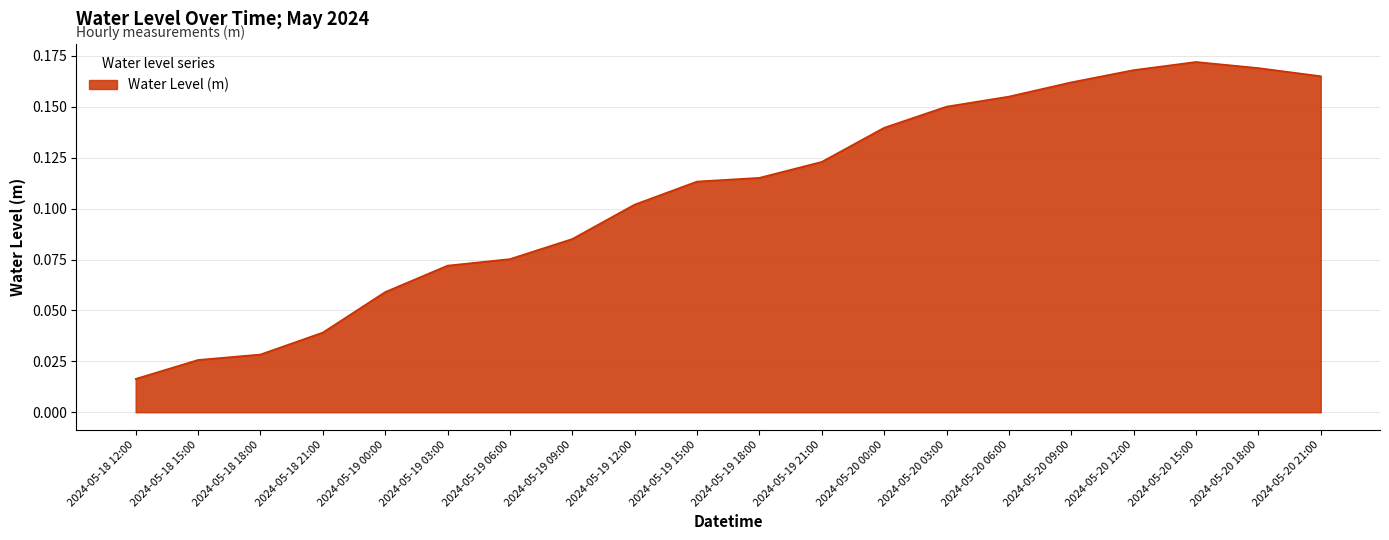

Which has a higher value, 2024-05-20 03:00 or 2024-05-19 15:00?

2024-05-20 03:00